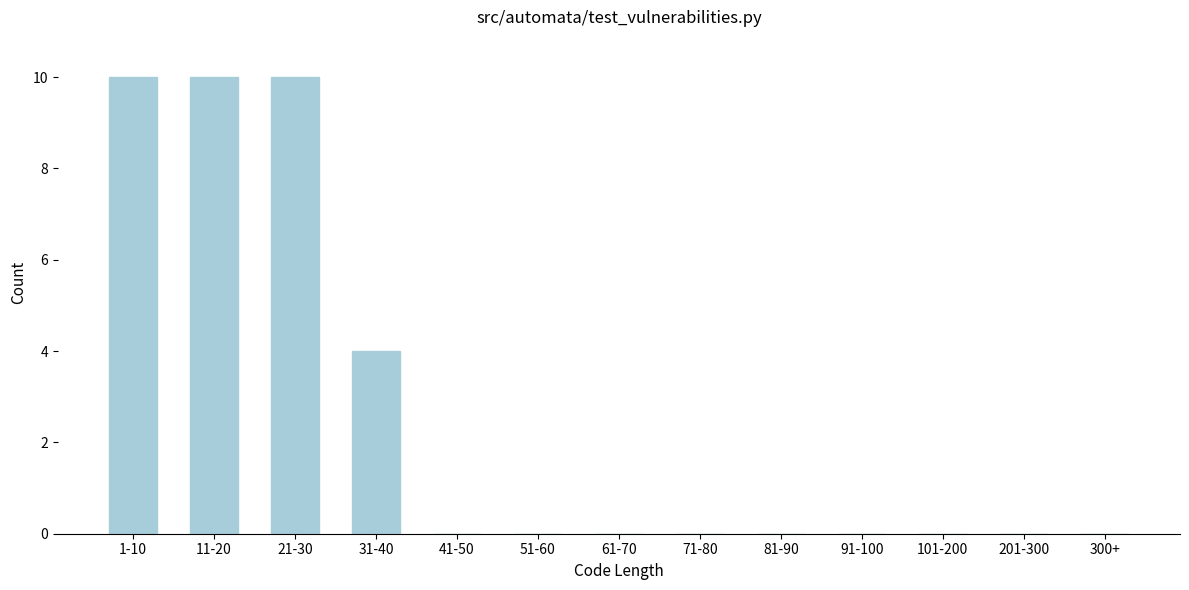

Reading left to right, extract all data points from this chart.

1-10=10	11-20=10	21-30=10	31-40=4	41-50=0	51-60=0	61-70=0	71-80=0	81-90=0	91-100=0	101-200=0	201-300=0	300+=0